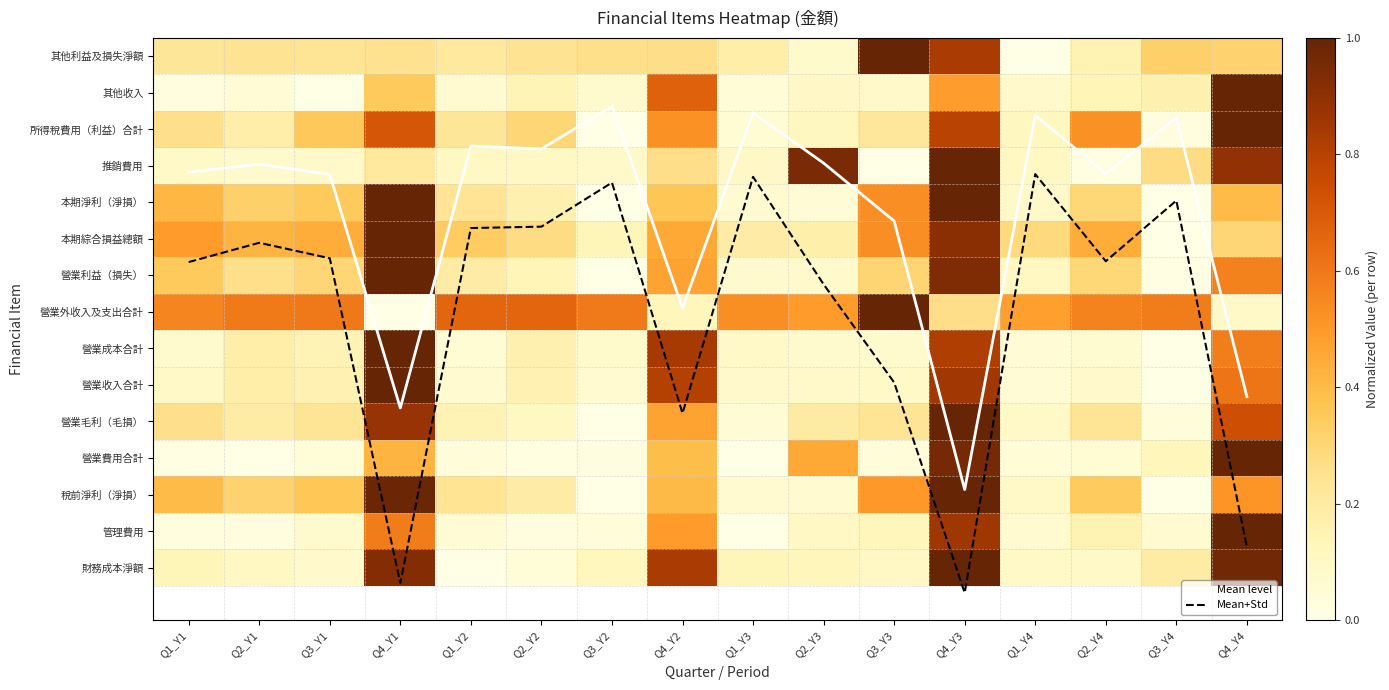

What is the sum of the 本期淨利（淨損） values at Q3_Y4 and Q2_Y3?

0.1